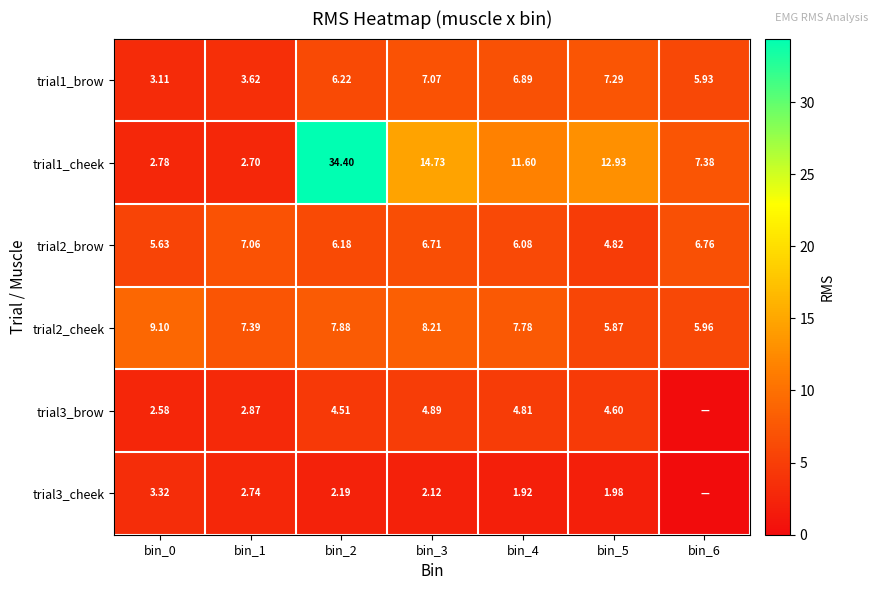

The value of trial3_brow at bin_1 is 4.5. True or false?

False